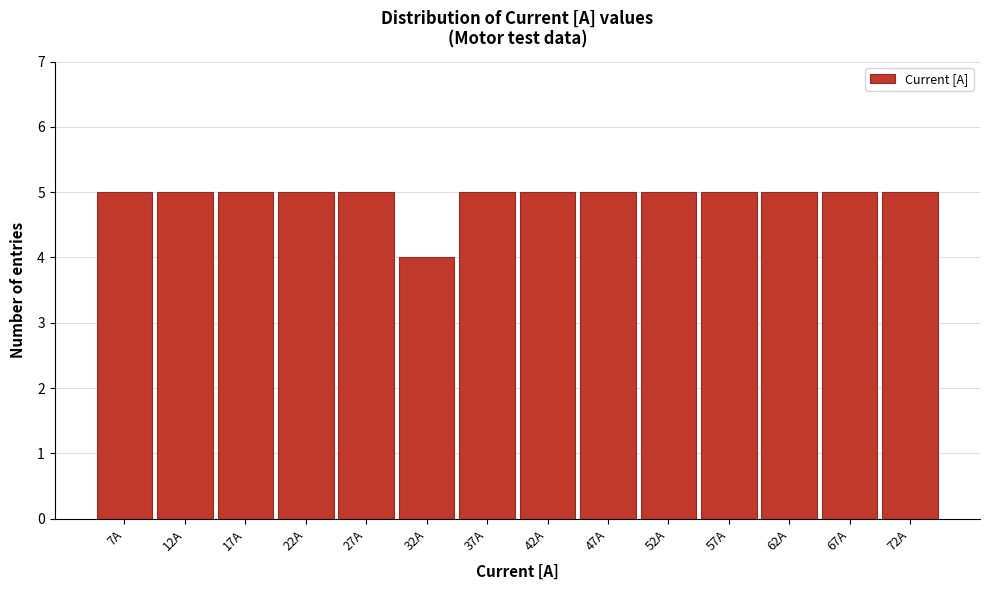

How tall is the bar that spans 29.5 to 34.5 on the x-axis? The values are not printed on the chart, so give them approximately, as read against the axis.

4